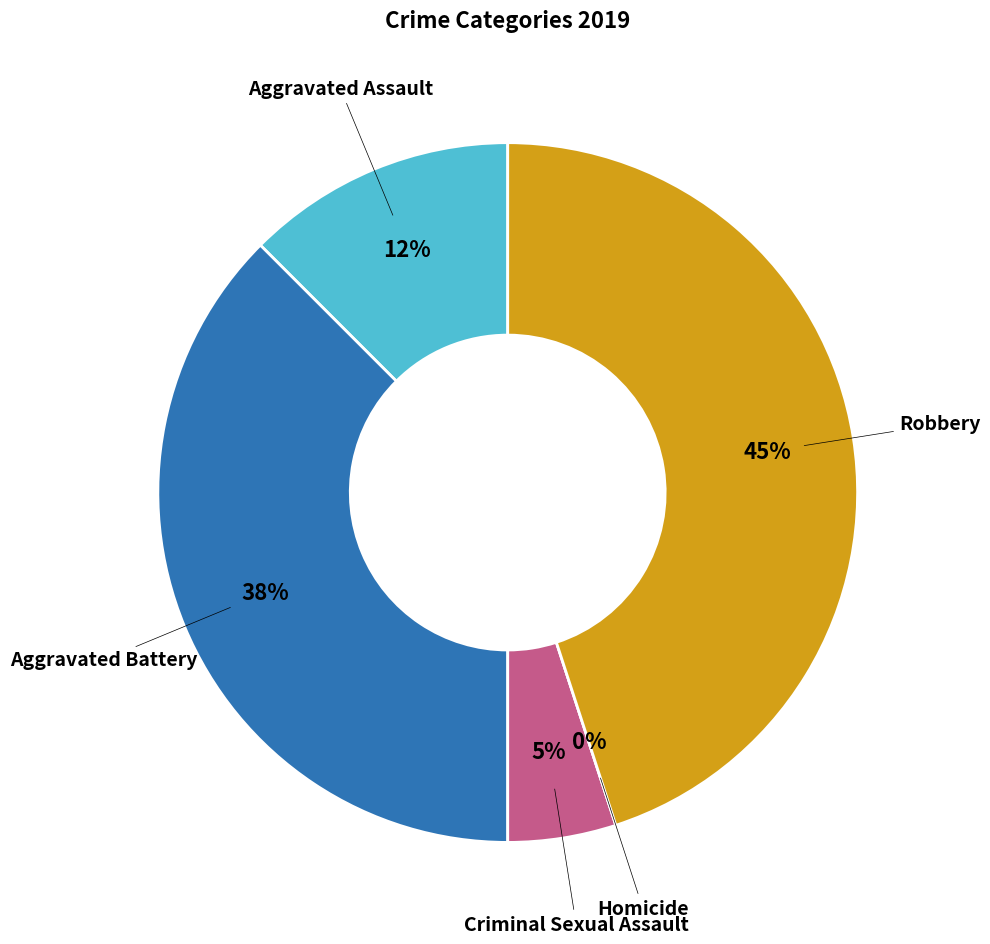

How many segments does this pie chart have?

5